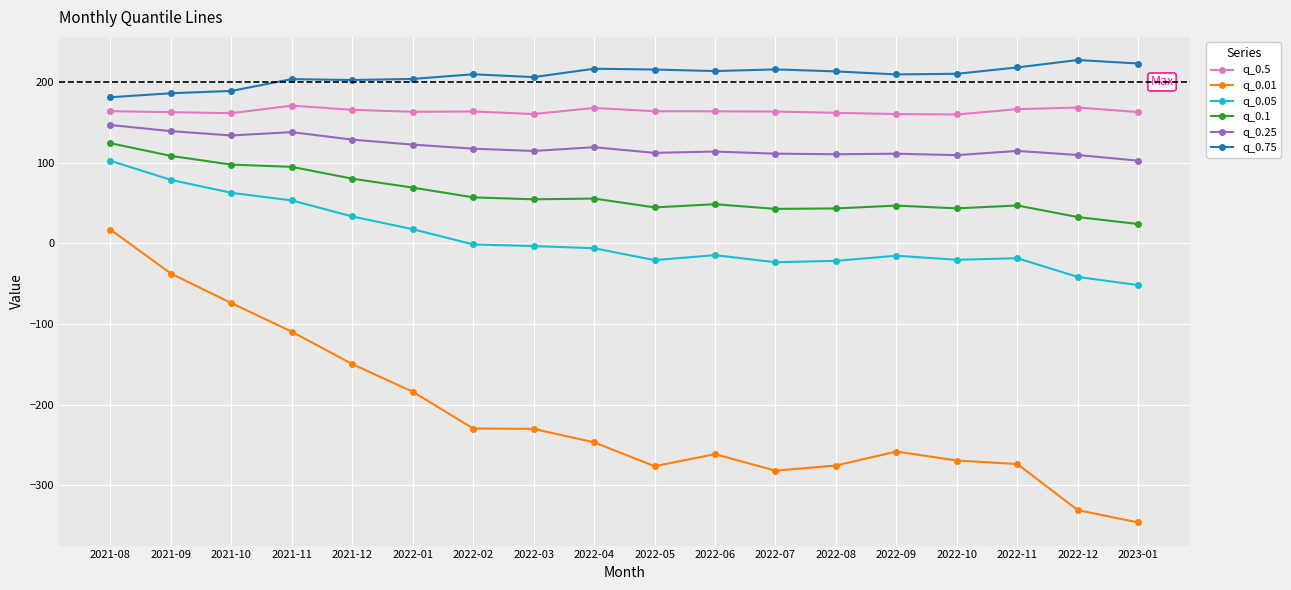

What is the label of the 11th point from the left?

2022-06